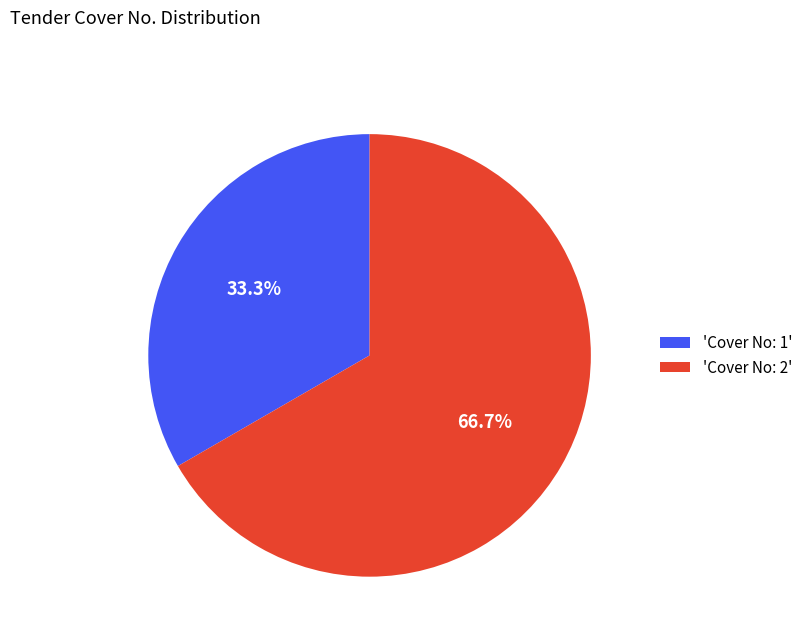

Does 'Cover No: 1' represent more than half of the total?

No